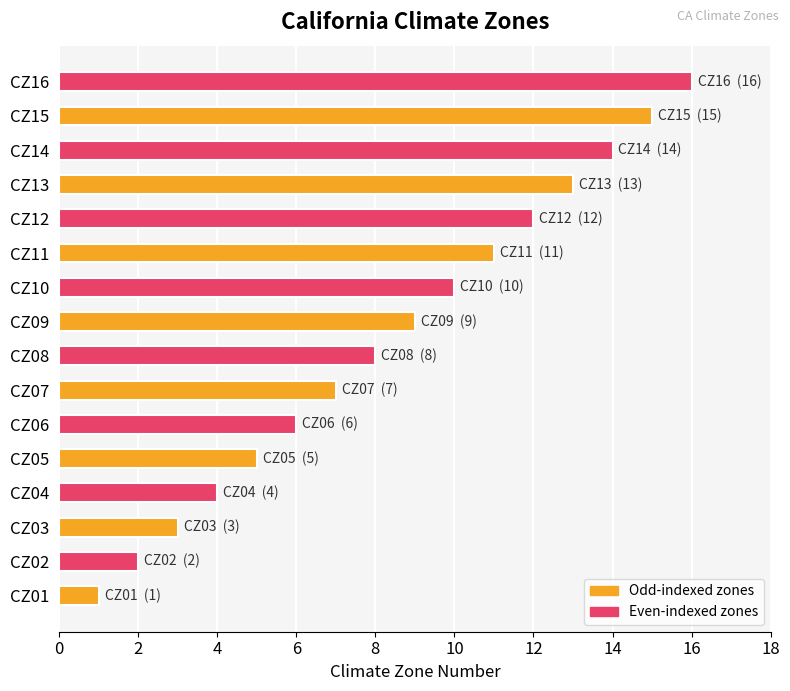

What is the ratio of the value at CZ07 to the value at CZ09?

0.8